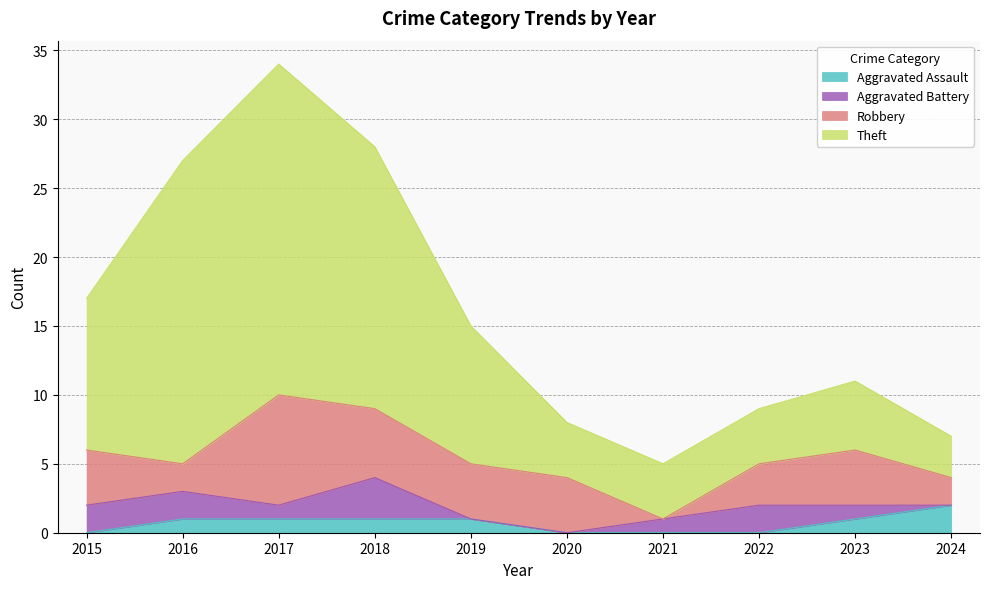

What value does the Theft series have at 2018, to the nearest 5?

30